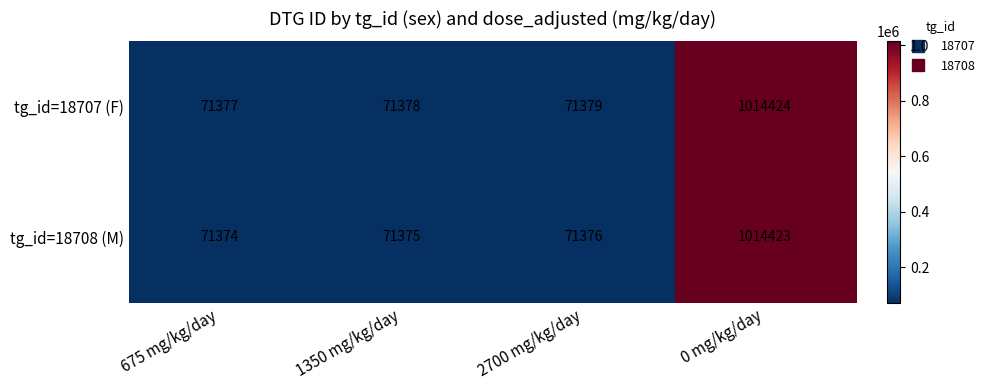

What is the greatest value displayed?

1014424